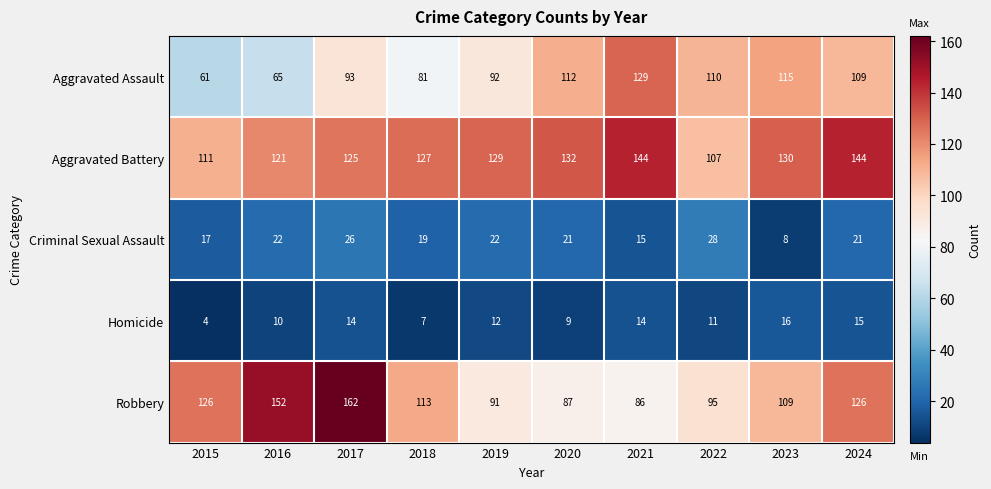

At how many categories does at least one series exceed 70?

10